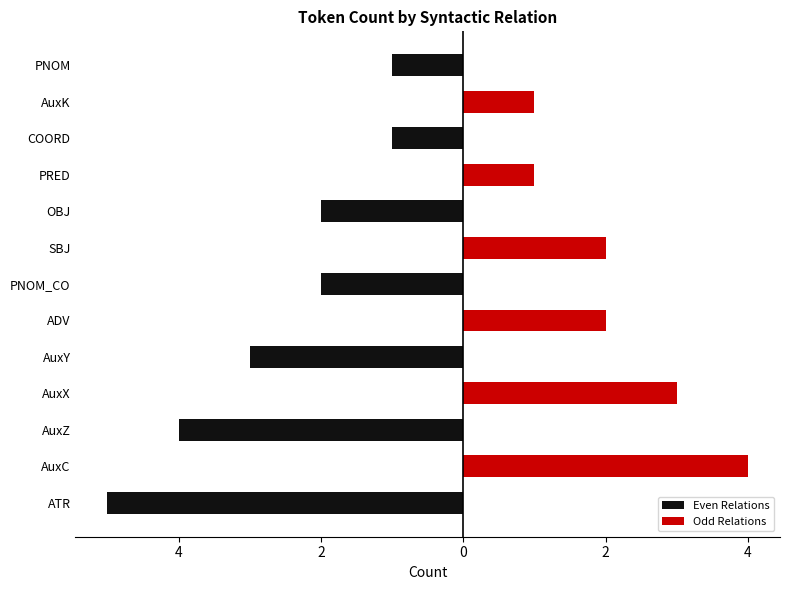

True or false: Odd Relations has a value of 0 at AuxZ.

True